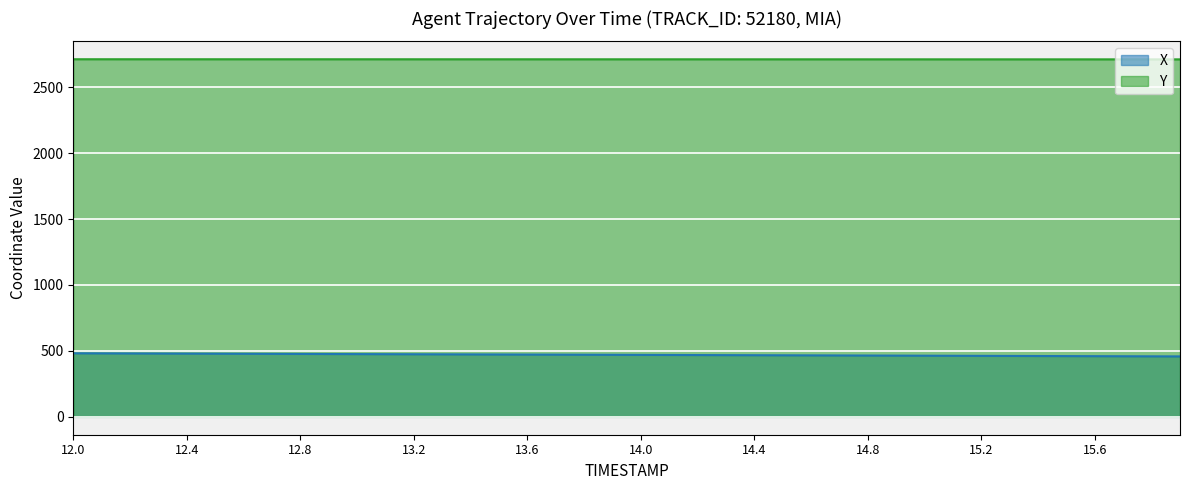

True or false: Y and X cross at least once.

False